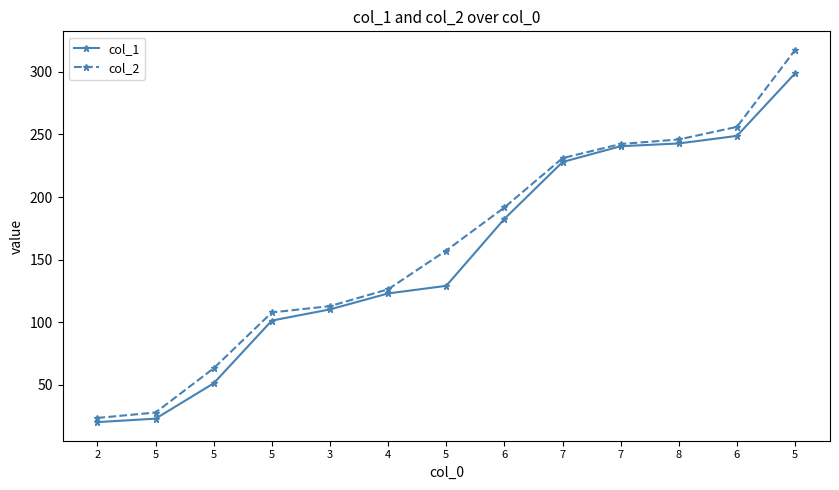

Does the chart display data point markers on the line(s)?

Yes